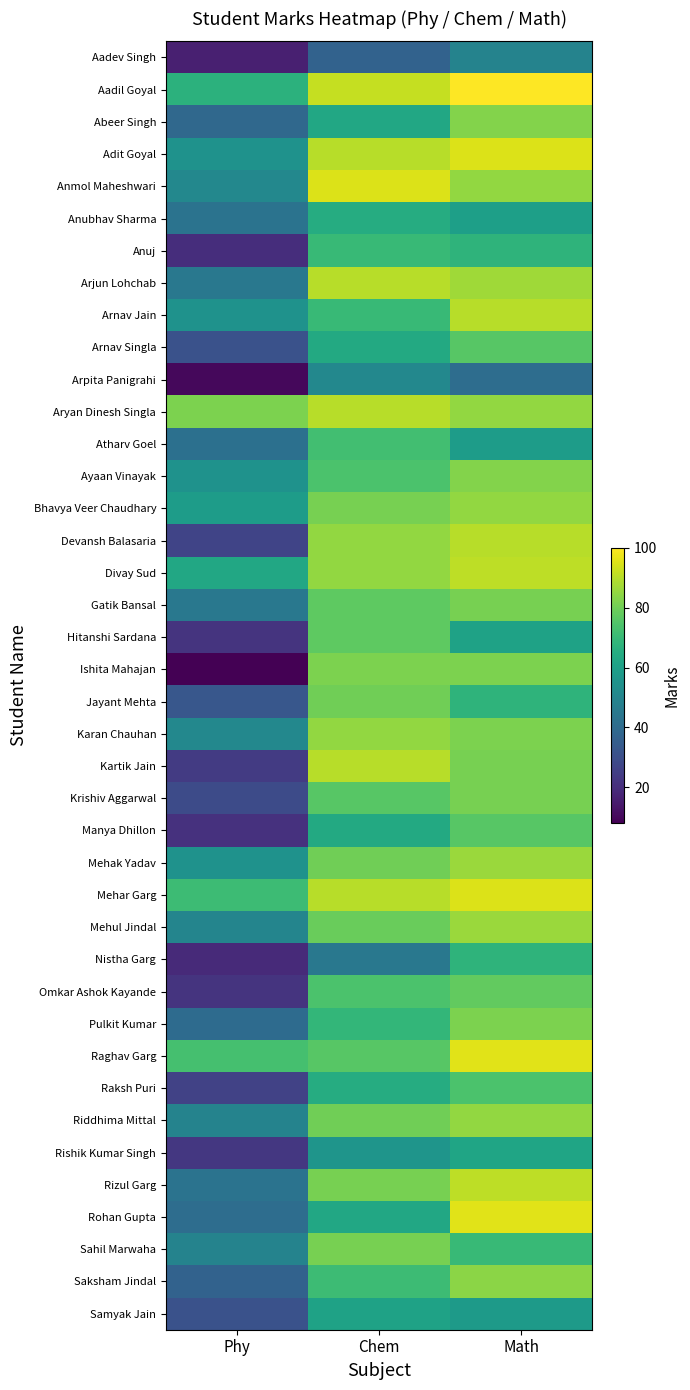

At how many categories does at least one series exceed 92?

2